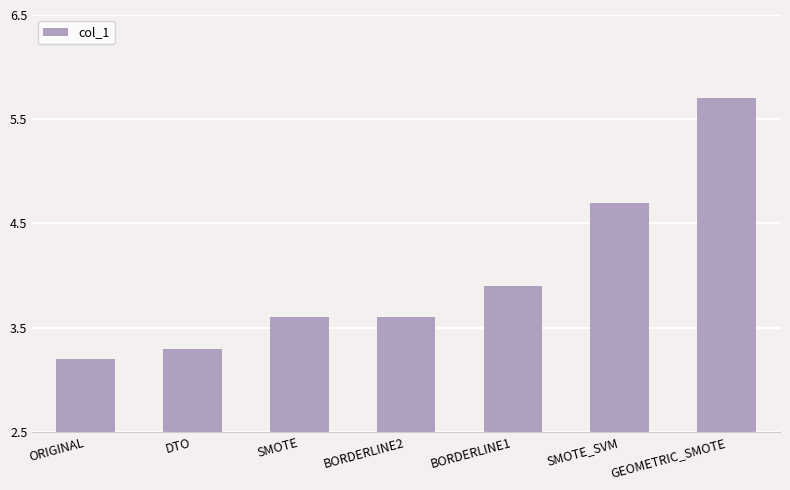

Approximately how many times larger is the value at DTO compared to SMOTE?

0.9